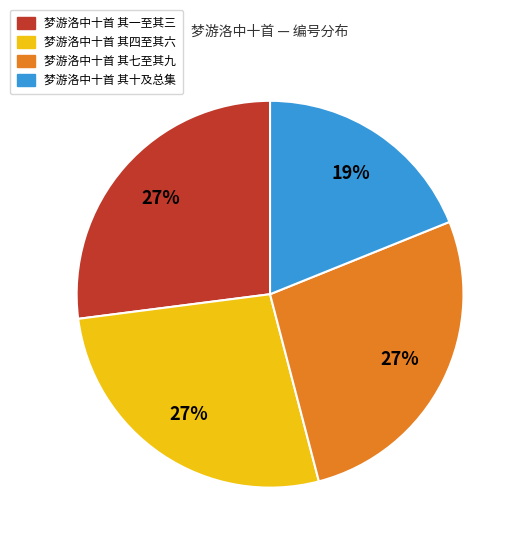

Is there a majority slice in this chart?

No